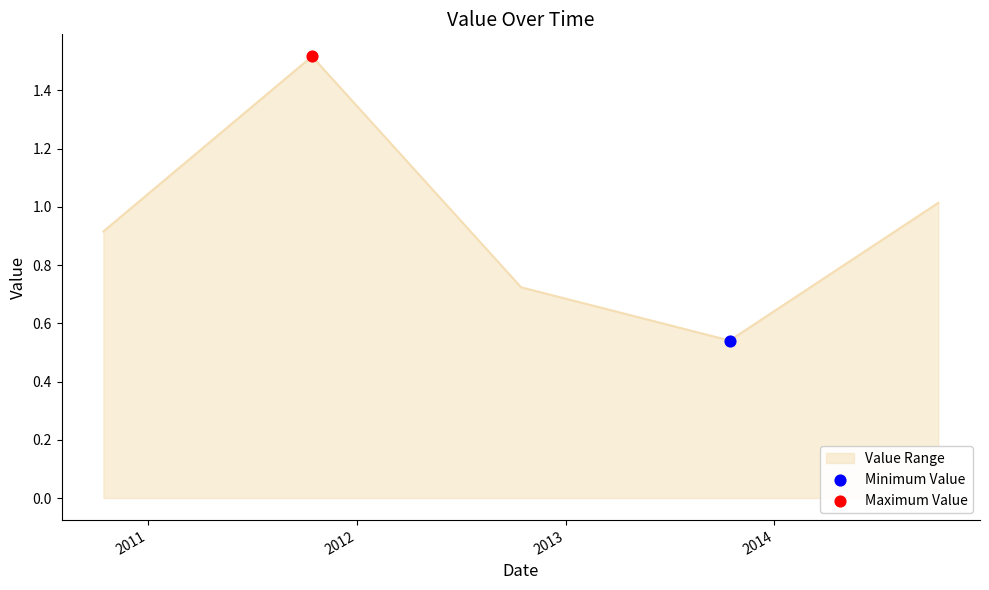

What is the average value?

0.9